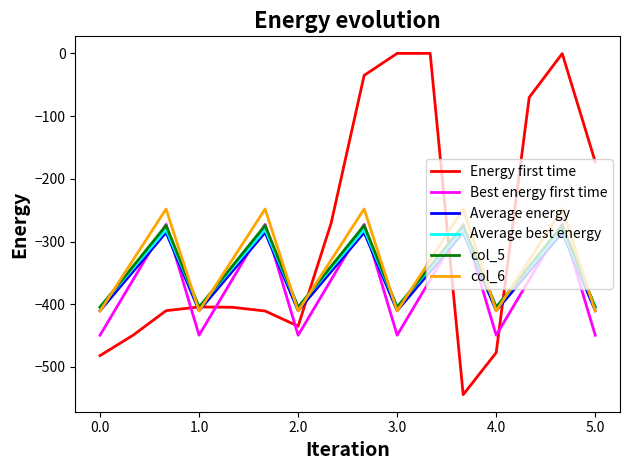

Which series ends up on top after the final intersection of Best energy first time and Energy first time?

Energy first time